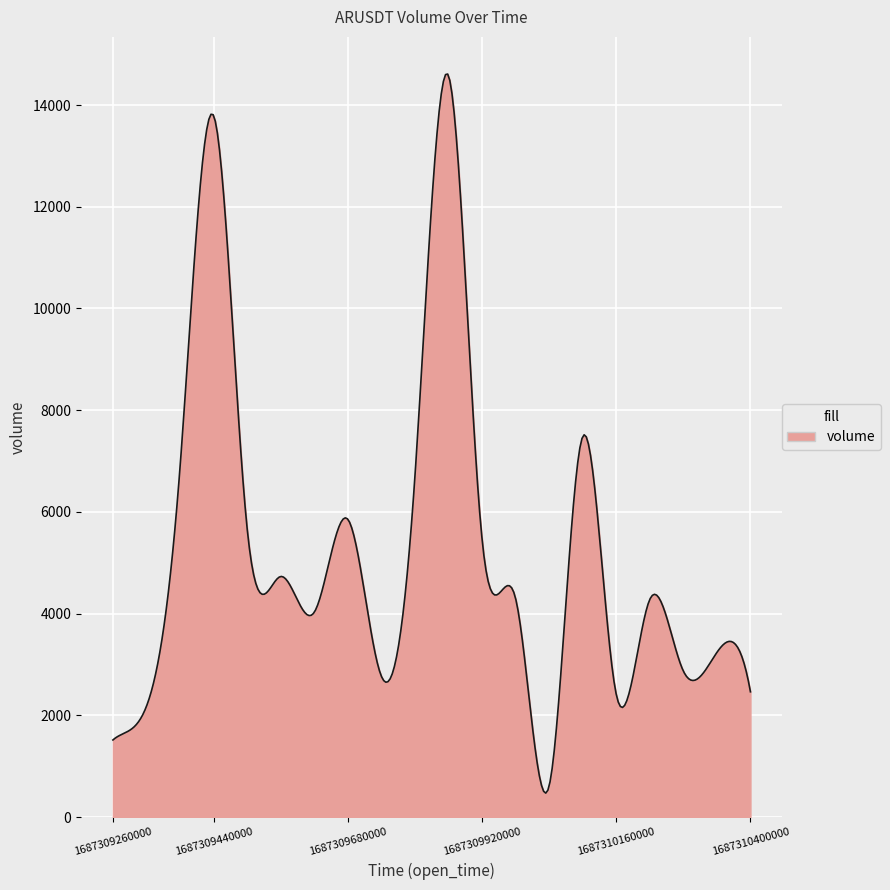

Count the number of data series in this chart.

1